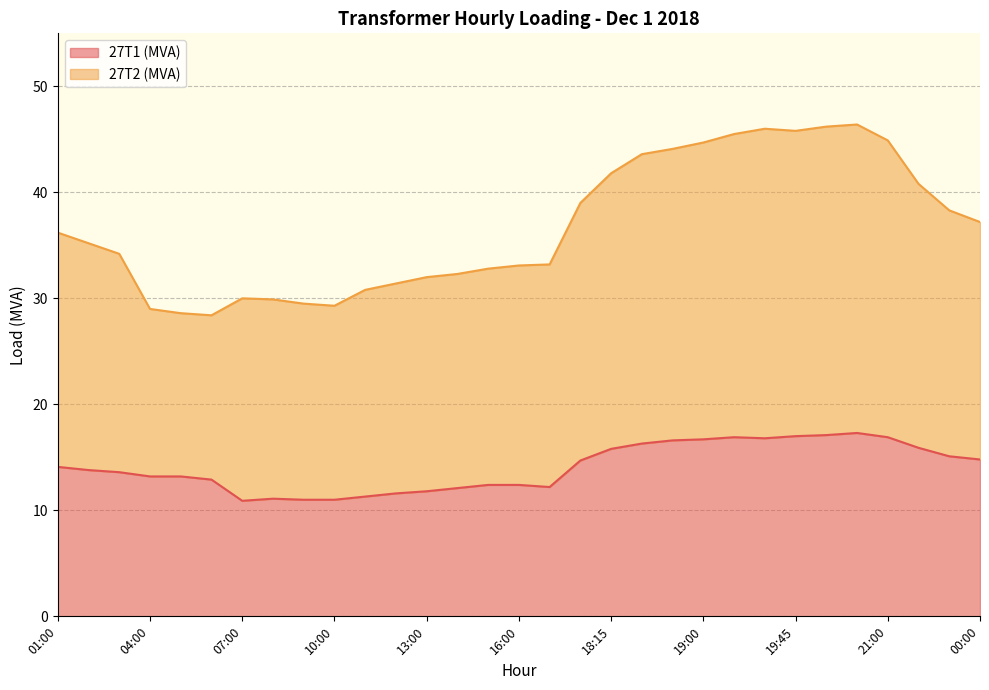

True or false: 27T2 (MVA) and 27T1 (MVA) cross at least once.

False